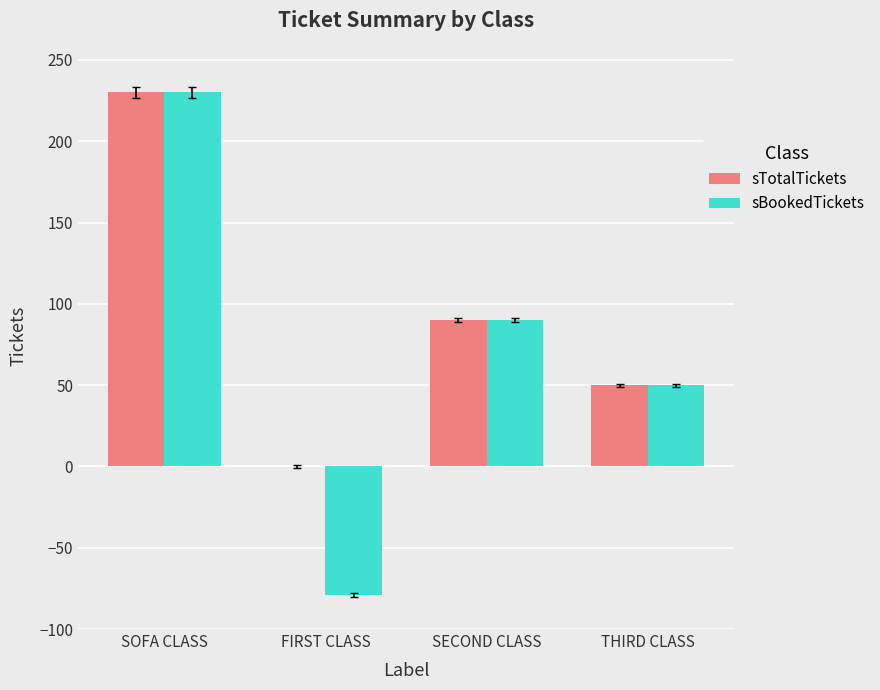

Count the sBookedTickets values in the range 50 to 230.

3